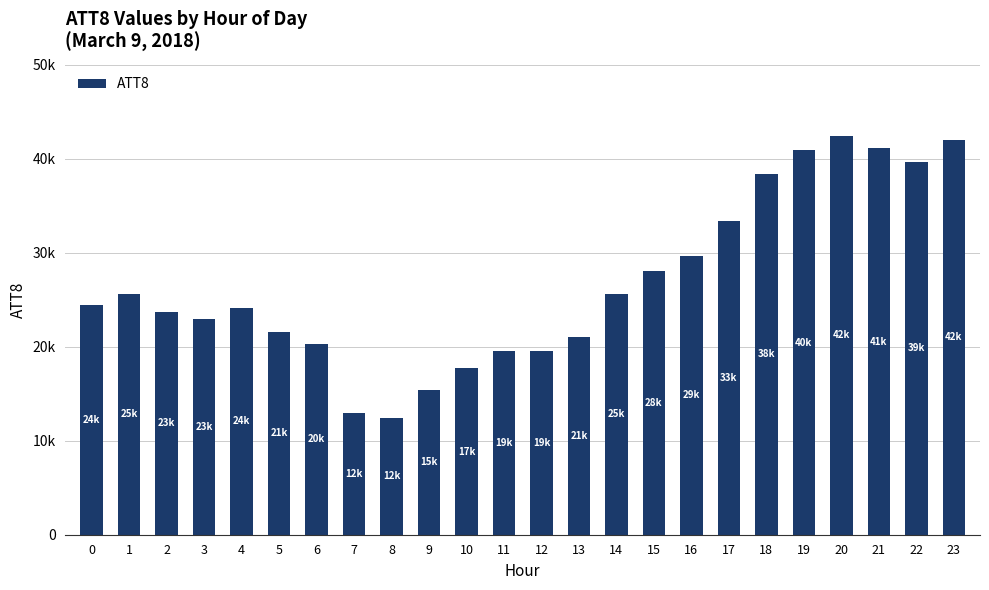

What is the difference between the maximum and minimum values?

30000